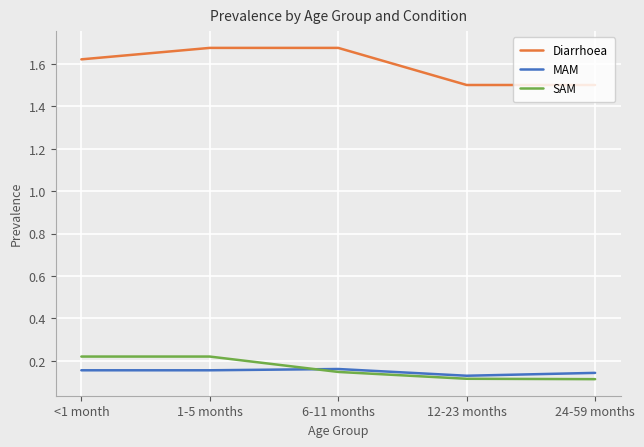

At how many categories does at least one series exceed 0?

5